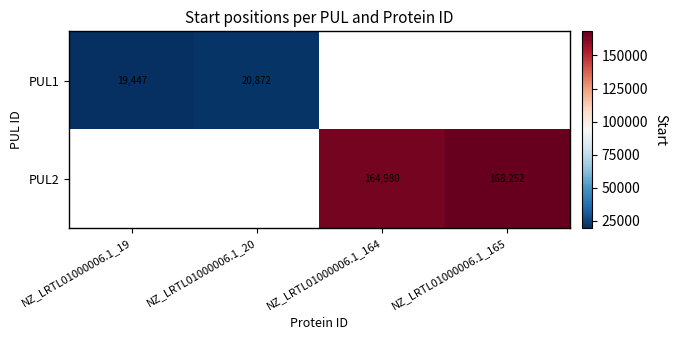

How many data points does each series have?

4